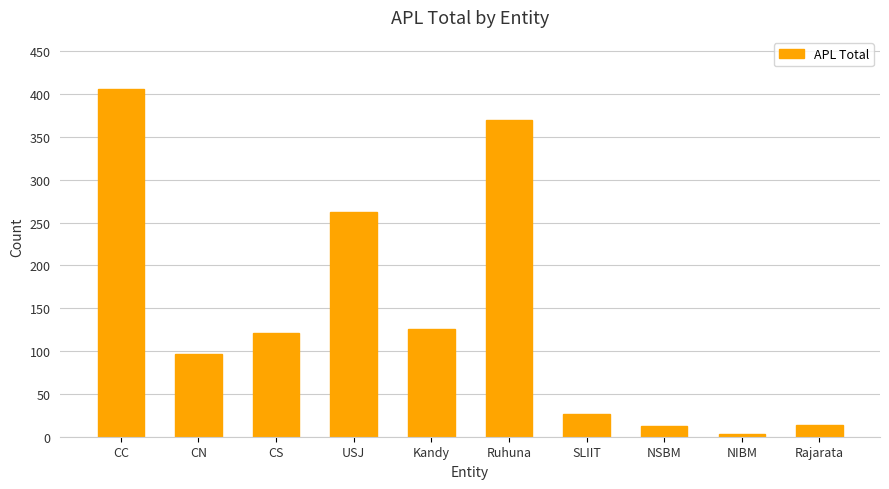

Read the value at CS, to the nearest 5.

120